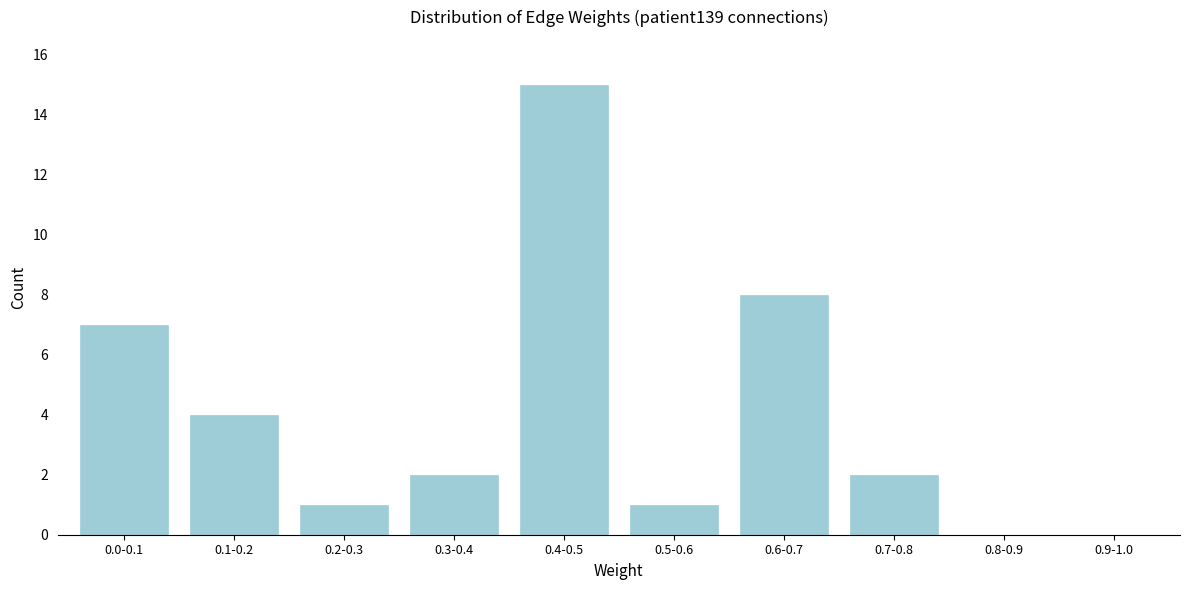

Reading right to left, what are all the values shown in this chart?

0.9-1.0=0	0.8-0.9=0	0.7-0.8=2	0.6-0.7=8	0.5-0.6=1	0.4-0.5=15	0.3-0.4=2	0.2-0.3=1	0.1-0.2=4	0.0-0.1=7